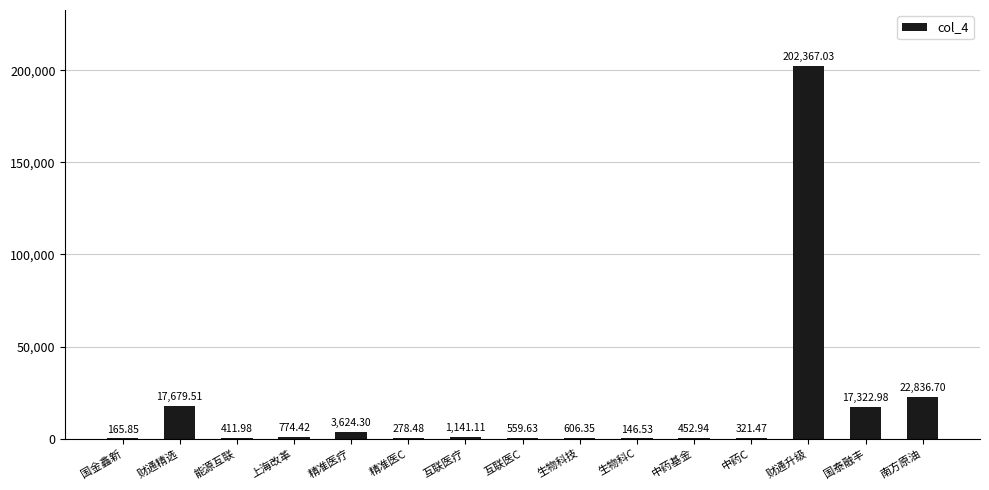

The value at 中药基金 is 452.9. True or false?

True